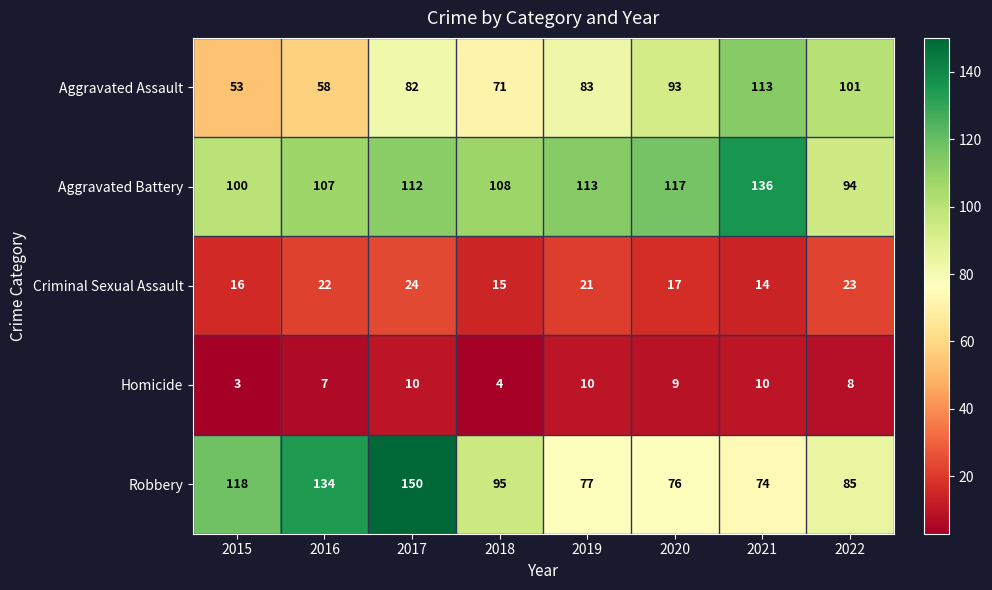

Which category has the lowest value in the Homicide series?

2015